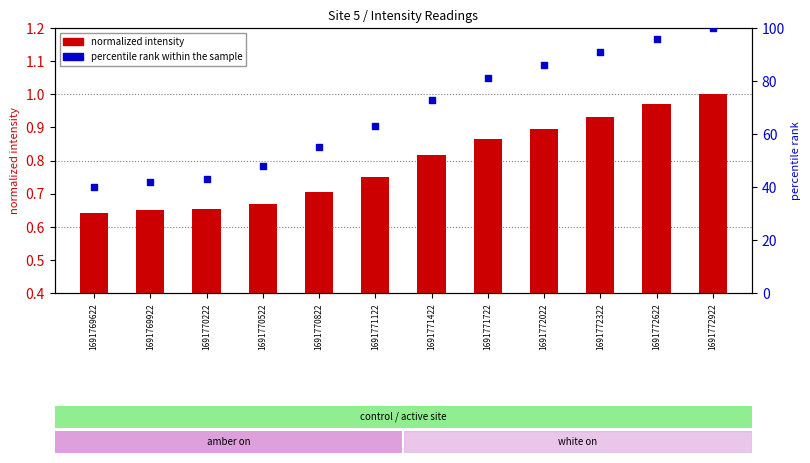

At which category is the sum across all series the highest?

1691772922